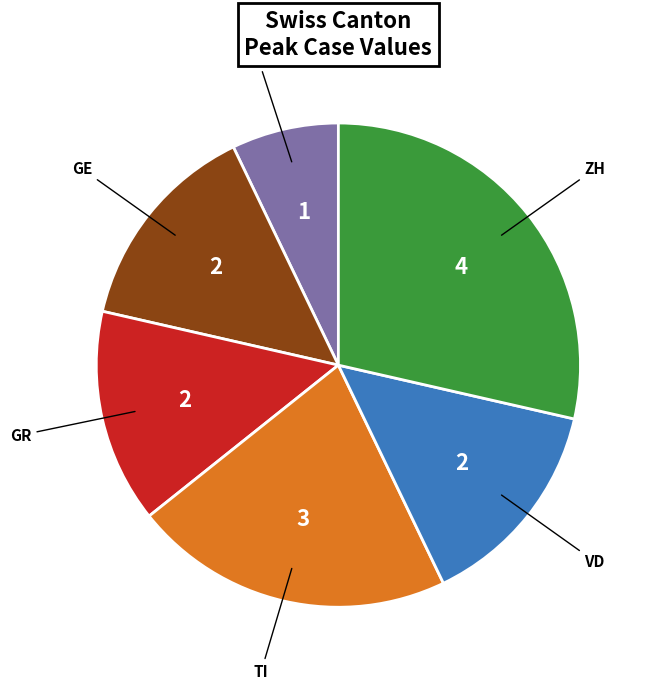

Is there any slice that represents more than half of the pie?

No